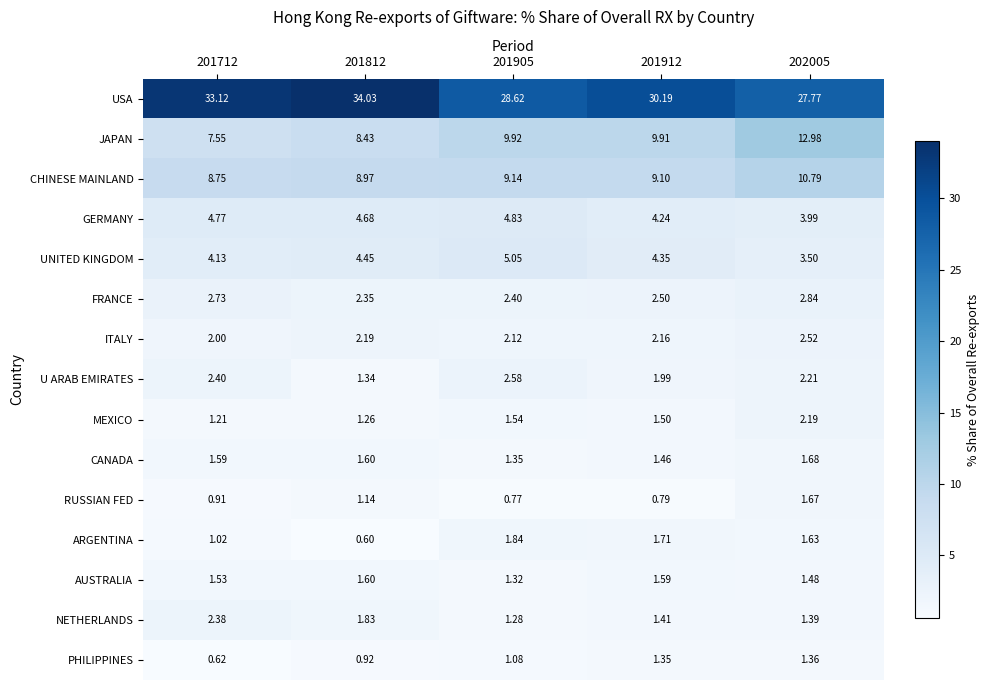

At 201712, list the series in order from largest to smallest.

USA, CHINESE MAINLAND, JAPAN, GERMANY, UNITED KINGDOM, FRANCE, U ARAB EMIRATES, NETHERLANDS, ITALY, CANADA, AUSTRALIA, MEXICO, ARGENTINA, RUSSIAN FED, PHILIPPINES